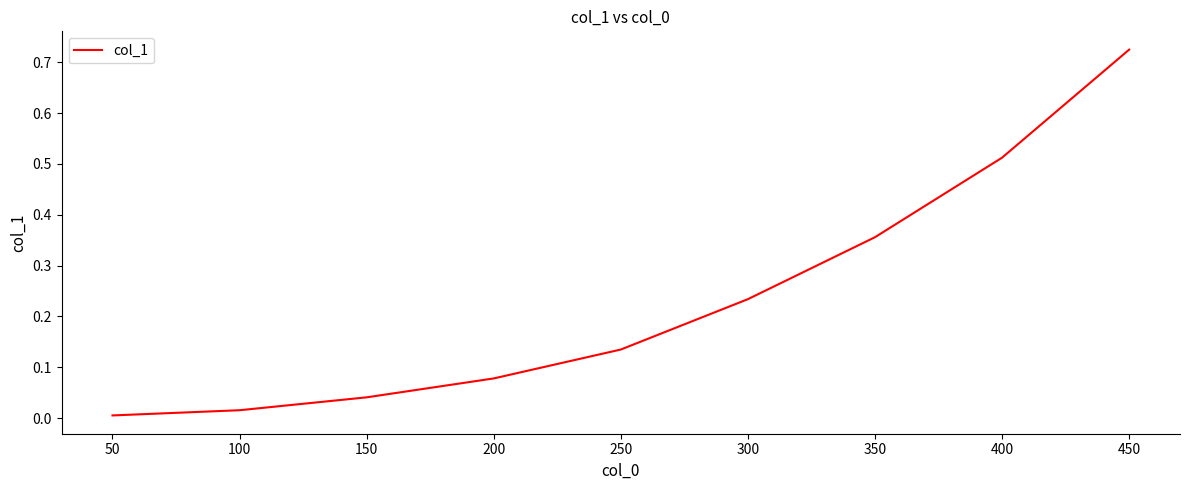

True or false: the data shows 0.0 at 100.

True